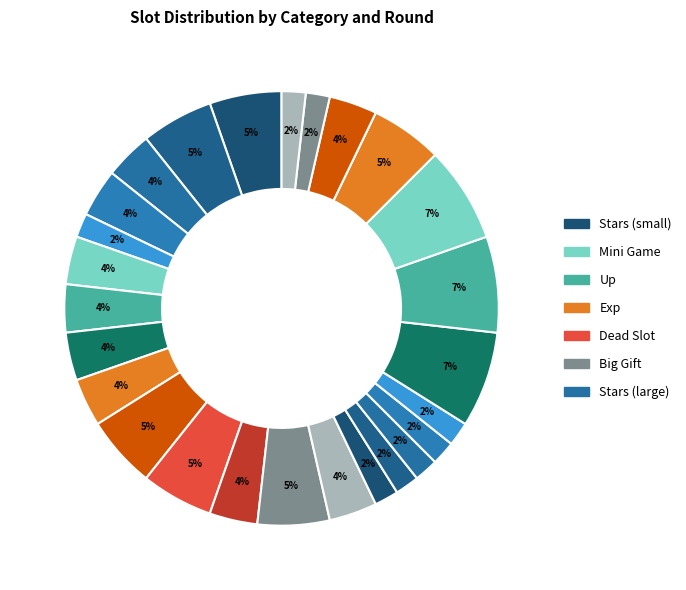

Count the number of slices in the pie.

26